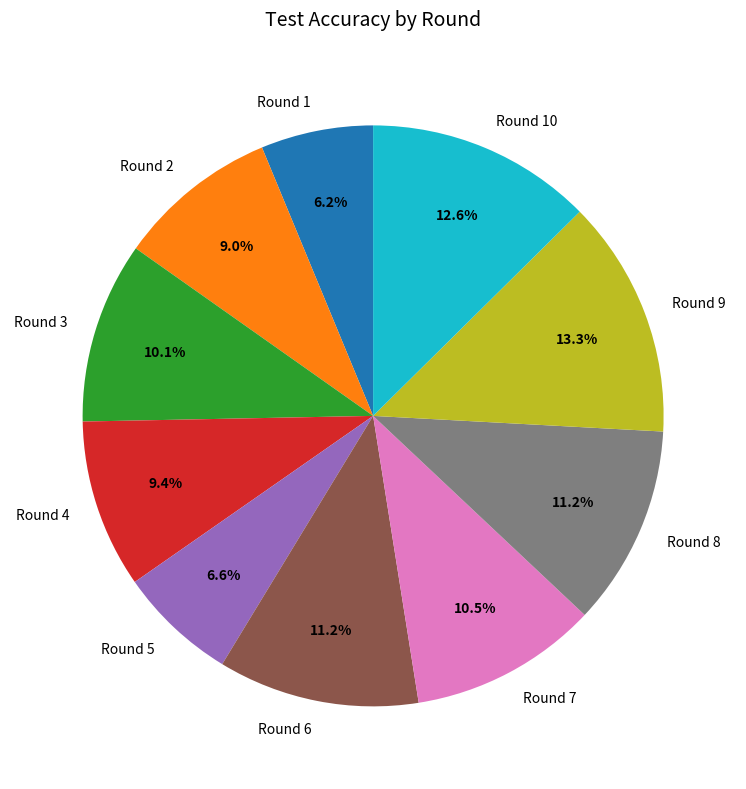

Between Round 4 and Round 3, which is larger?

Round 3